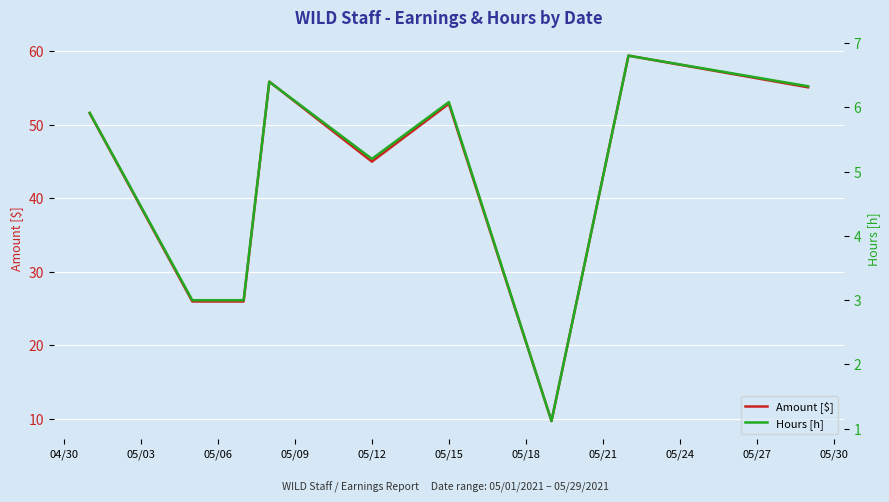

Which has a higher value, 05/03 or 05/12?

05/12